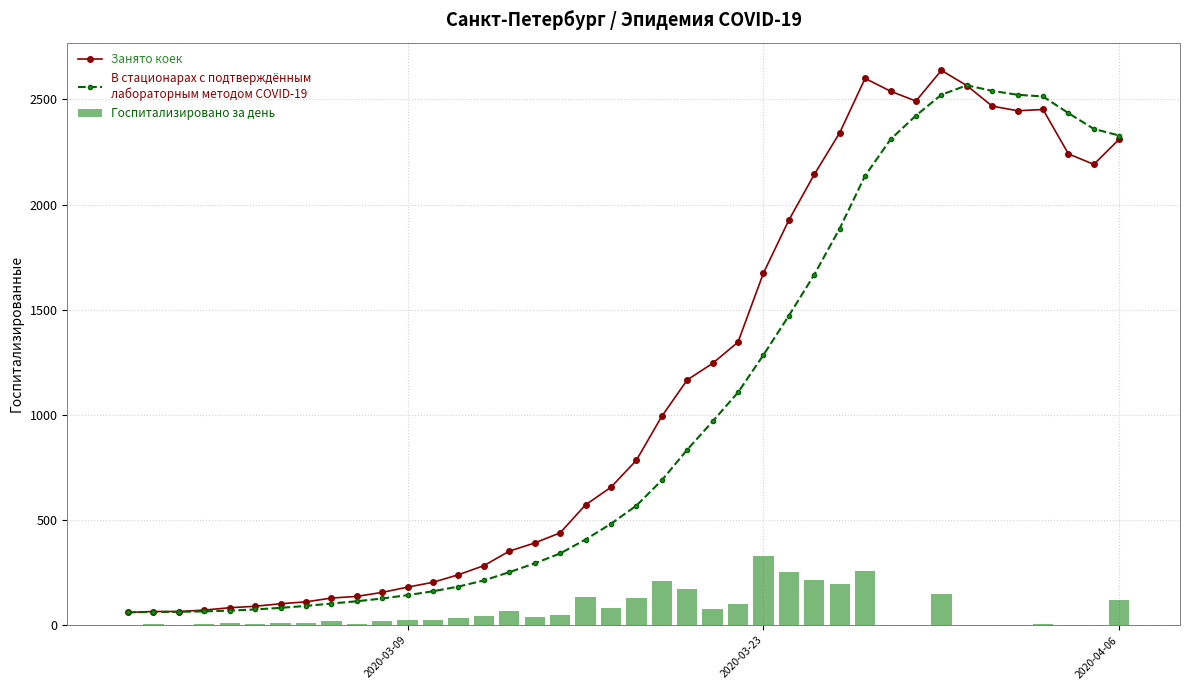

Does the chart contain any negative values?

No